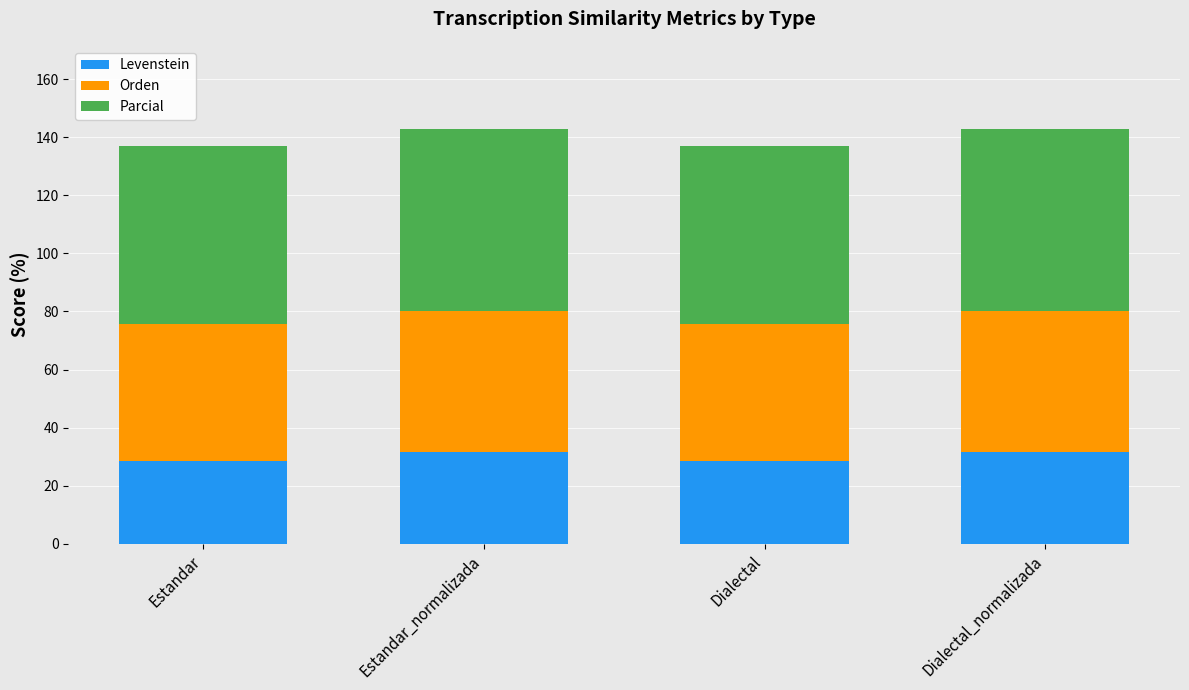

The value of Levenstein at Estandar is 28.3. True or false?

True